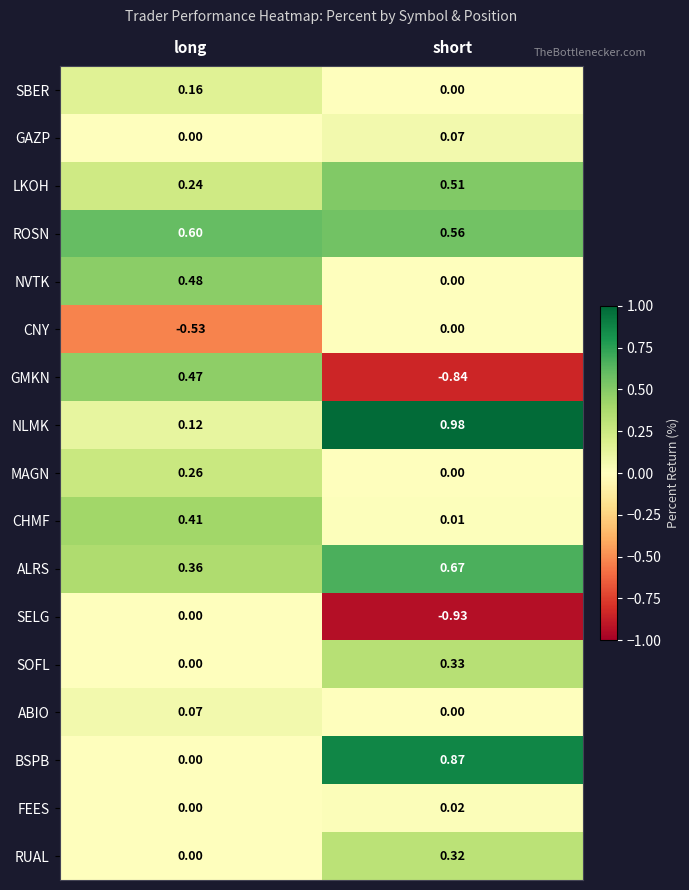

Rank the categories by GAZP value from lowest to highest.

long, short